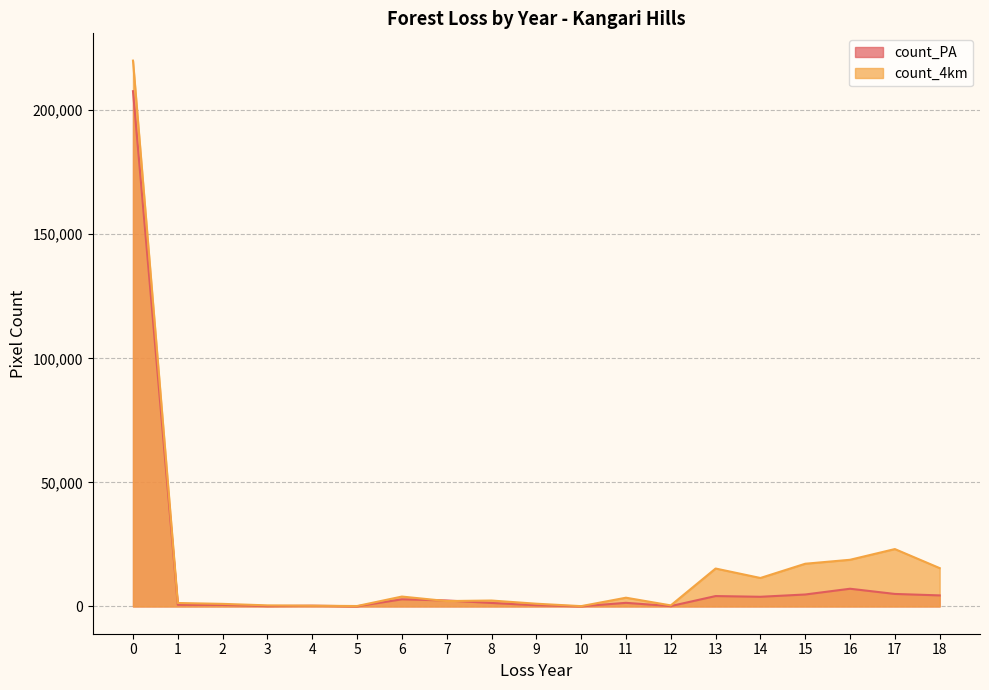

True or false: count_PA has a value of 7012 at 18.

False